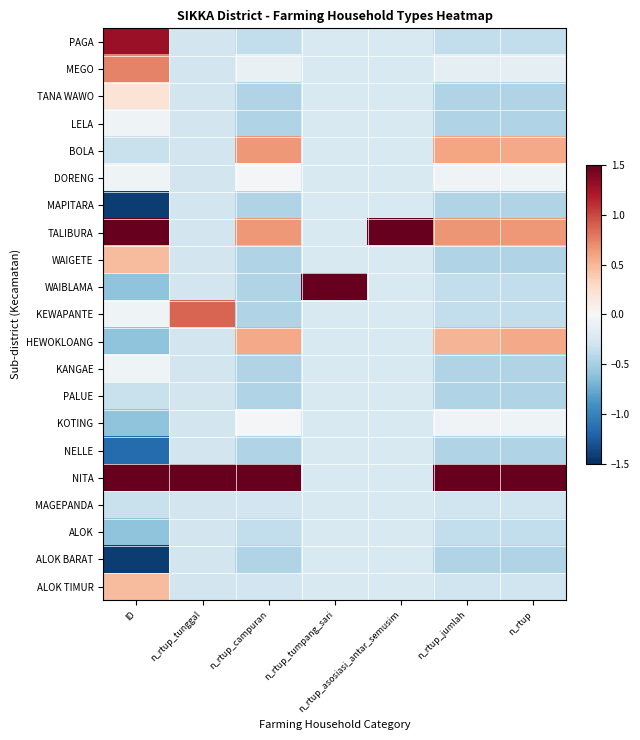

Reading left to right, what are all the values shown in this chart?

PAGA: ID=1.3	n_rtup_tunggal=-0.3	n_rtup_campuran=-0.4	n_rtup_tumpang_sari=-0.2	n_rtup_asosiasi_antar_semusim=-0.2	n_rtup_jumlah=-0.4	n_rtup=-0.4
MEGO: ID=0.7	n_rtup_tunggal=-0.3	n_rtup_campuran=-0.1	n_rtup_tumpang_sari=-0.2	n_rtup_asosiasi_antar_semusim=-0.2	n_rtup_jumlah=-0.1	n_rtup=-0.1
TANA WAWO: ID=0.2	n_rtup_tunggal=-0.3	n_rtup_campuran=-0.5	n_rtup_tumpang_sari=-0.2	n_rtup_asosiasi_antar_semusim=-0.2	n_rtup_jumlah=-0.5	n_rtup=-0.5
LELA: ID=-0.1	n_rtup_tunggal=-0.3	n_rtup_campuran=-0.5	n_rtup_tumpang_sari=-0.2	n_rtup_asosiasi_antar_semusim=-0.2	n_rtup_jumlah=-0.5	n_rtup=-0.5
BOLA: ID=-0.3	n_rtup_tunggal=-0.3	n_rtup_campuran=0.7	n_rtup_tumpang_sari=-0.2	n_rtup_asosiasi_antar_semusim=-0.2	n_rtup_jumlah=0.6	n_rtup=0.6
DORENG: ID=-0.1	n_rtup_tunggal=-0.3	n_rtup_campuran=-0.0	n_rtup_tumpang_sari=-0.2	n_rtup_asosiasi_antar_semusim=-0.2	n_rtup_jumlah=-0.1	n_rtup=-0.1
MAPITARA: ID=-1.4	n_rtup_tunggal=-0.3	n_rtup_campuran=-0.5	n_rtup_tumpang_sari=-0.2	n_rtup_asosiasi_antar_semusim=-0.2	n_rtup_jumlah=-0.5	n_rtup=-0.5
TALIBURA: ID=2.9	n_rtup_tunggal=-0.3	n_rtup_campuran=0.7	n_rtup_tumpang_sari=-0.2	n_rtup_asosiasi_antar_semusim=4.5	n_rtup_jumlah=0.7	n_rtup=0.6
WAIGETE: ID=0.5	n_rtup_tunggal=-0.3	n_rtup_campuran=-0.5	n_rtup_tumpang_sari=-0.2	n_rtup_asosiasi_antar_semusim=-0.2	n_rtup_jumlah=-0.5	n_rtup=-0.5
WAIBLAMA: ID=-0.6	n_rtup_tunggal=-0.3	n_rtup_campuran=-0.5	n_rtup_tumpang_sari=4.5	n_rtup_asosiasi_antar_semusim=-0.2	n_rtup_jumlah=-0.4	n_rtup=-0.4
KEWAPANTE: ID=-0.1	n_rtup_tunggal=0.9	n_rtup_campuran=-0.5	n_rtup_tumpang_sari=-0.2	n_rtup_asosiasi_antar_semusim=-0.2	n_rtup_jumlah=-0.4	n_rtup=-0.4
HEWOKLOANG: ID=-0.6	n_rtup_tunggal=-0.3	n_rtup_campuran=0.6	n_rtup_tumpang_sari=-0.2	n_rtup_asosiasi_antar_semusim=-0.2	n_rtup_jumlah=0.5	n_rtup=0.6
KANGAE: ID=-0.1	n_rtup_tunggal=-0.3	n_rtup_campuran=-0.5	n_rtup_tumpang_sari=-0.2	n_rtup_asosiasi_antar_semusim=-0.2	n_rtup_jumlah=-0.5	n_rtup=-0.5
PALUE: ID=-0.3	n_rtup_tunggal=-0.3	n_rtup_campuran=-0.5	n_rtup_tumpang_sari=-0.2	n_rtup_asosiasi_antar_semusim=-0.2	n_rtup_jumlah=-0.5	n_rtup=-0.5
KOTING: ID=-0.6	n_rtup_tunggal=-0.3	n_rtup_campuran=-0.0	n_rtup_tumpang_sari=-0.2	n_rtup_asosiasi_antar_semusim=-0.2	n_rtup_jumlah=-0.1	n_rtup=-0.1
NELLE: ID=-1.2	n_rtup_tunggal=-0.3	n_rtup_campuran=-0.5	n_rtup_tumpang_sari=-0.2	n_rtup_asosiasi_antar_semusim=-0.2	n_rtup_jumlah=-0.5	n_rtup=-0.5
NITA: ID=1.6	n_rtup_tunggal=4.3	n_rtup_campuran=4.2	n_rtup_tumpang_sari=-0.2	n_rtup_asosiasi_antar_semusim=-0.2	n_rtup_jumlah=4.2	n_rtup=4.2
MAGEPANDA: ID=-0.3	n_rtup_tunggal=-0.3	n_rtup_campuran=-0.3	n_rtup_tumpang_sari=-0.2	n_rtup_asosiasi_antar_semusim=-0.2	n_rtup_jumlah=-0.3	n_rtup=-0.3
ALOK: ID=-0.6	n_rtup_tunggal=-0.3	n_rtup_campuran=-0.4	n_rtup_tumpang_sari=-0.2	n_rtup_asosiasi_antar_semusim=-0.2	n_rtup_jumlah=-0.4	n_rtup=-0.4
ALOK BARAT: ID=-1.4	n_rtup_tunggal=-0.3	n_rtup_campuran=-0.5	n_rtup_tumpang_sari=-0.2	n_rtup_asosiasi_antar_semusim=-0.2	n_rtup_jumlah=-0.5	n_rtup=-0.5
ALOK TIMUR: ID=0.5	n_rtup_tunggal=-0.3	n_rtup_campuran=-0.3	n_rtup_tumpang_sari=-0.2	n_rtup_asosiasi_antar_semusim=-0.2	n_rtup_jumlah=-0.3	n_rtup=-0.3